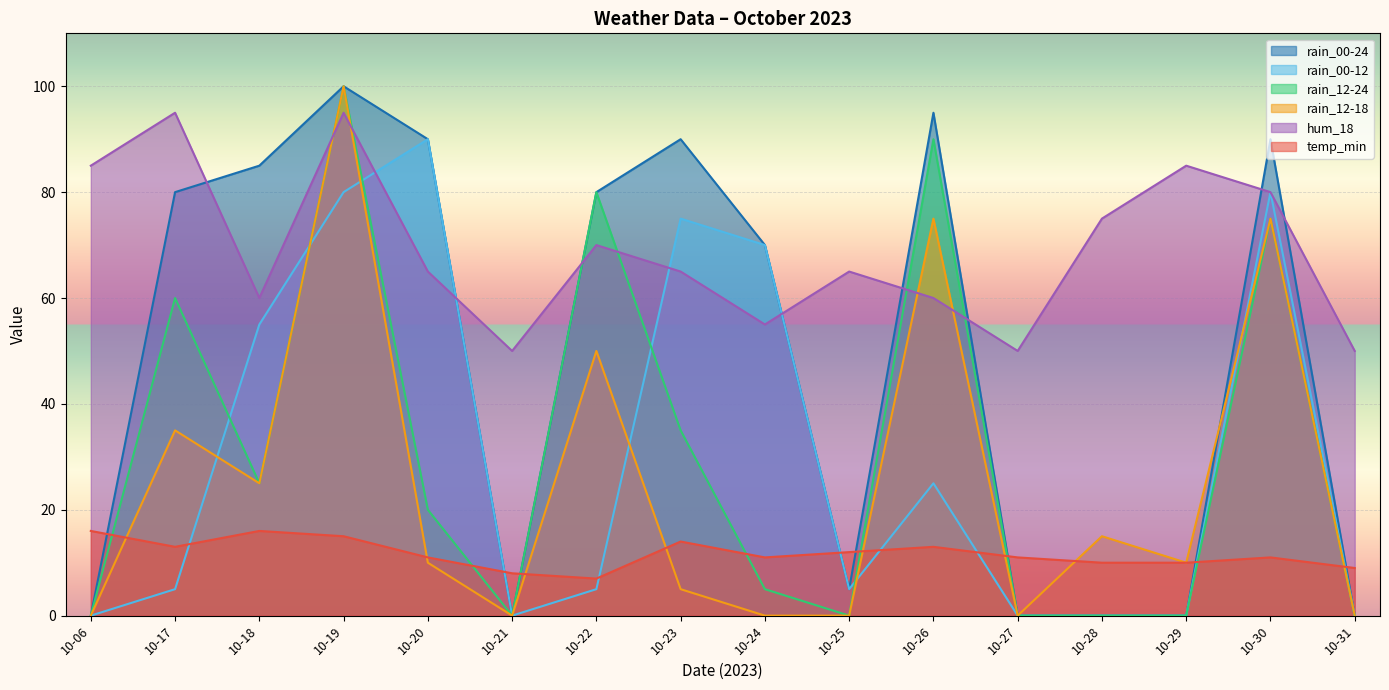

Where do temp_min and rain_00-24 first cross each other?

10-06 and 10-17